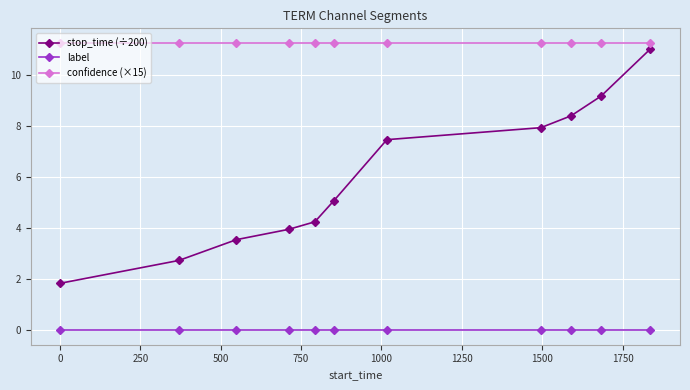

What is the value of the stop_time (÷200) point at the 5th from the left?

4.3